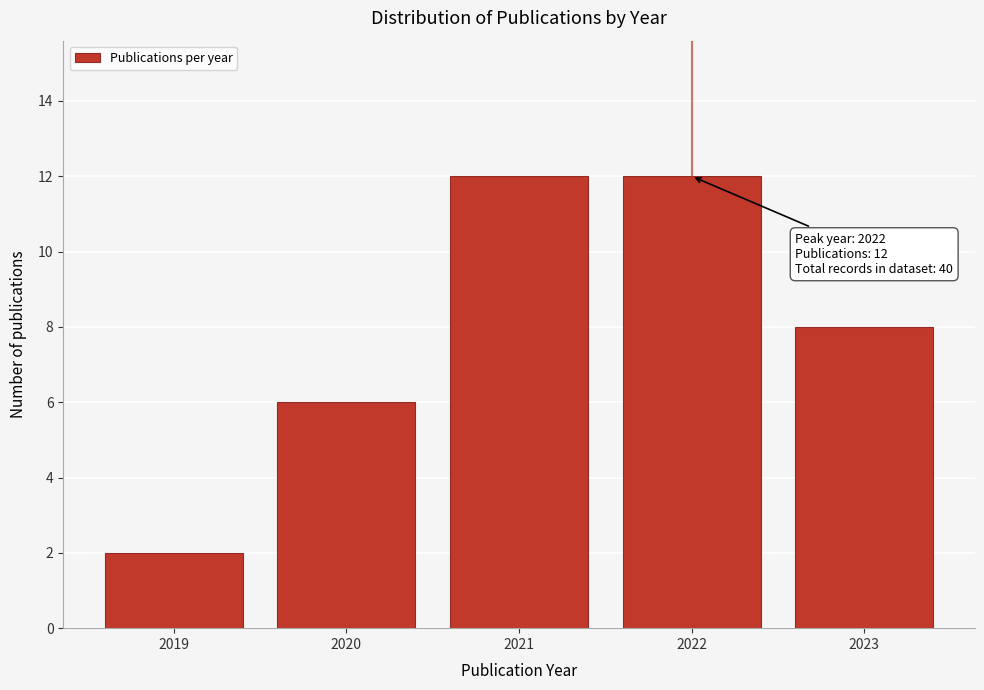

Reading left to right, what are all the values shown in this chart?

2	6	12	12	8